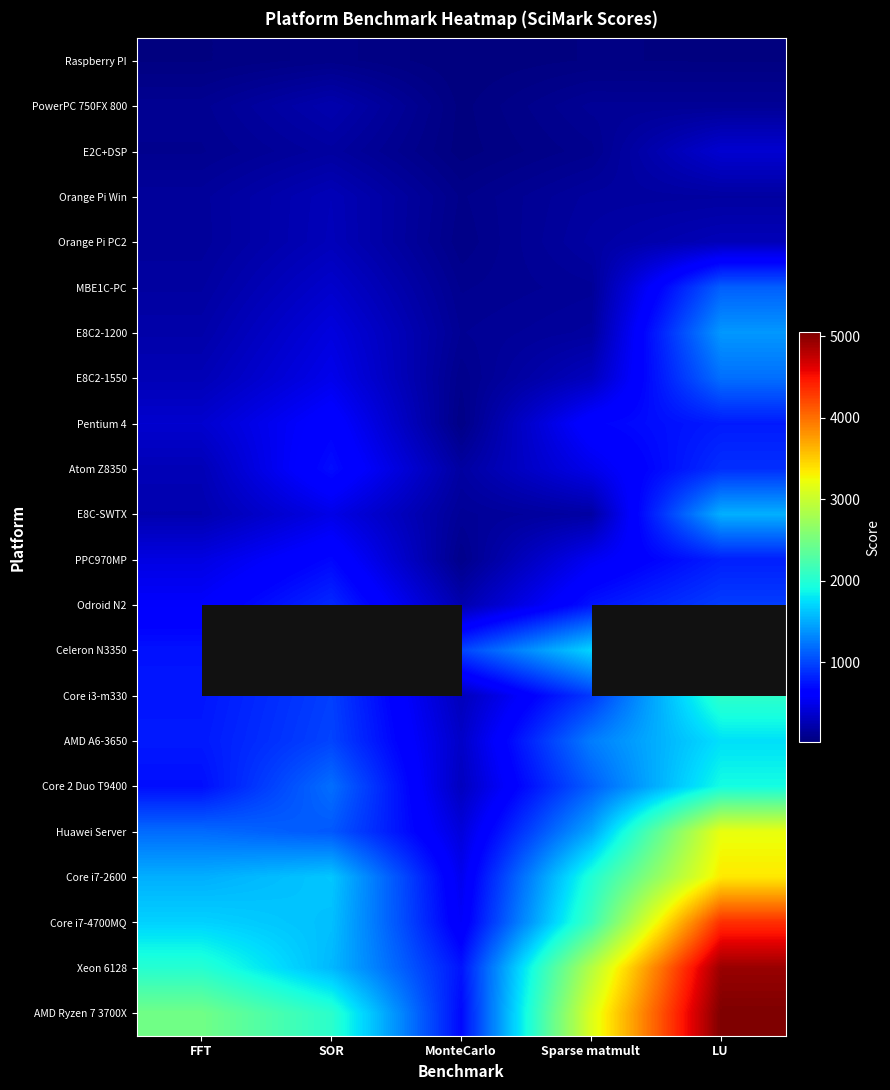

Which series has the largest total across all categories?

AMD Ryzen 7 3700X